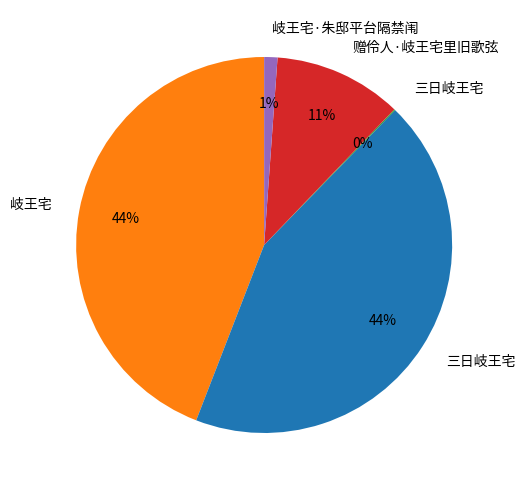

To the nearest percent, what is the average slice percentage?

20%